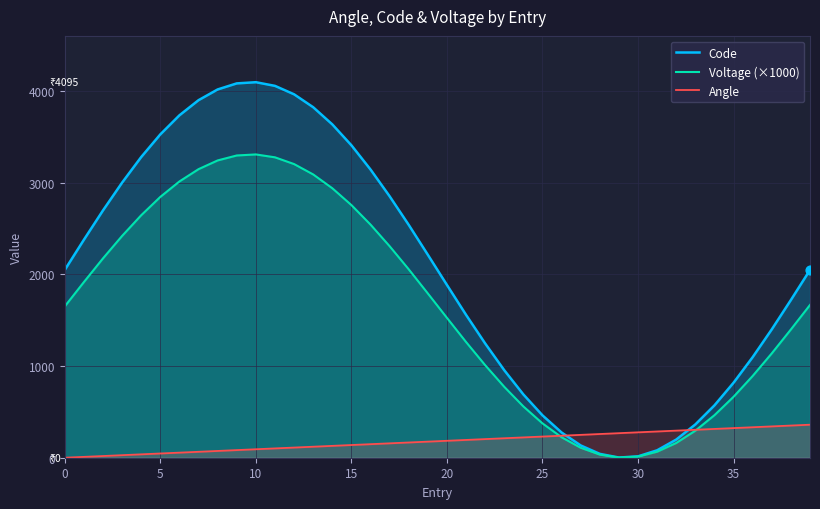

Which series has the largest Y range (max minus min)?

Code